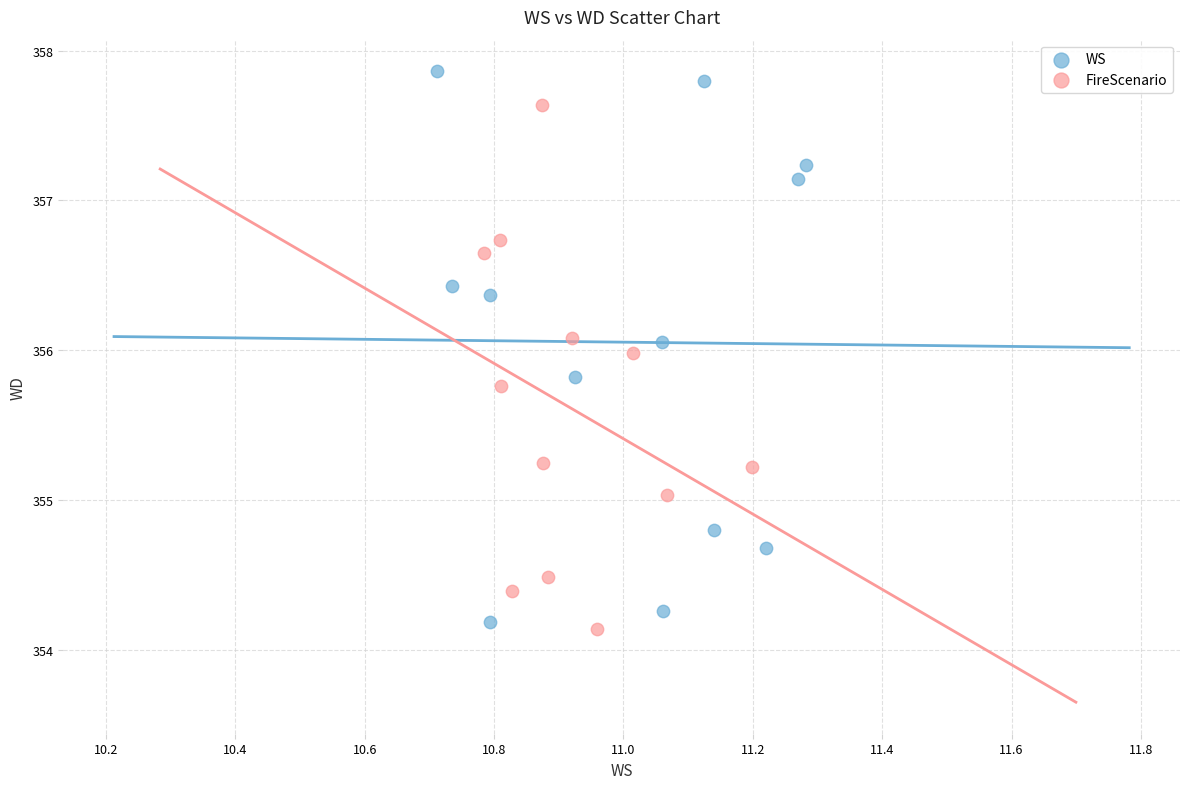

Which series contains the highest Y value?

WS